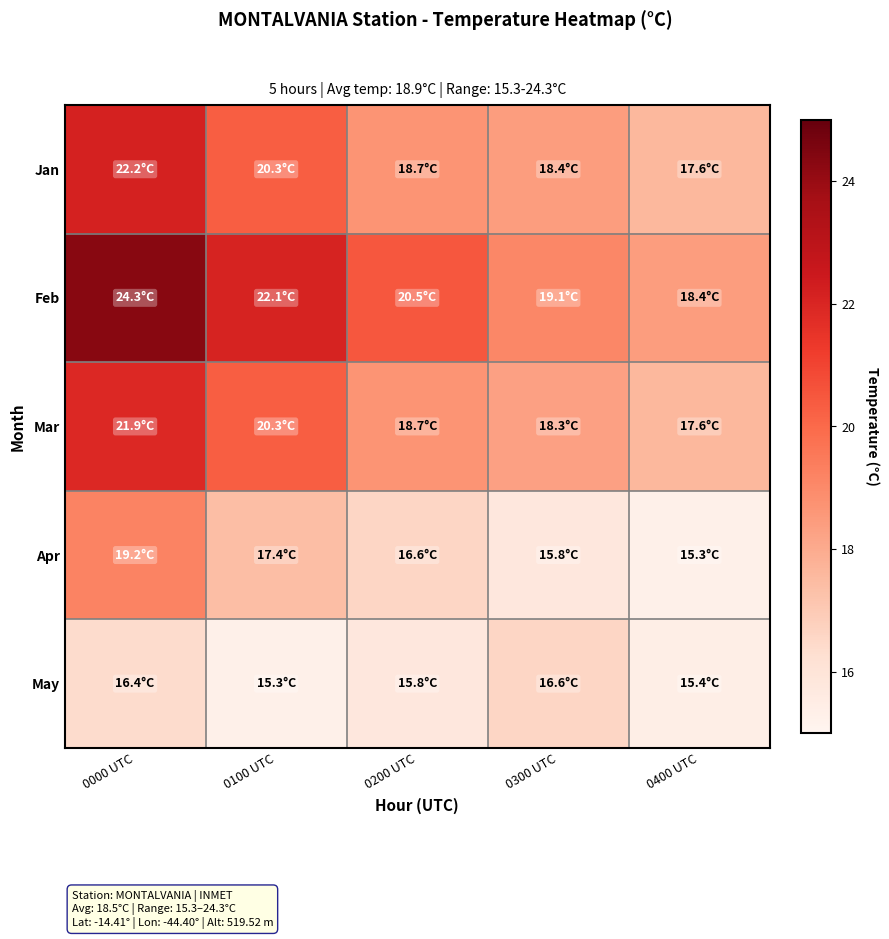

Between 0100 UTC and 0200 UTC, which series saw the biggest shift?

Jan